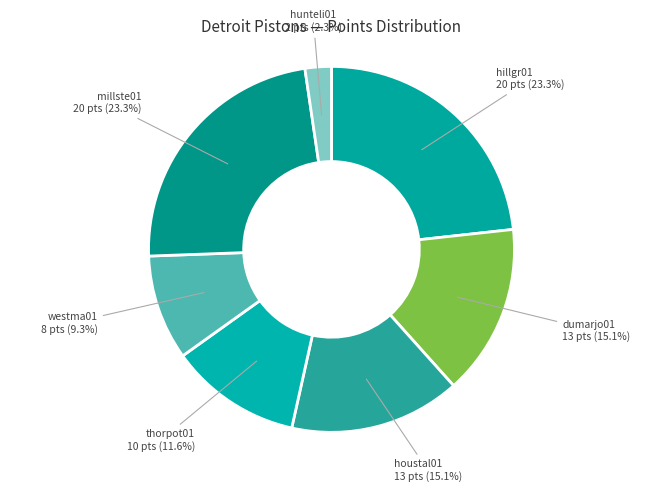

To the nearest percent, what is the difference between the largest and smallest slice percentages?

21%